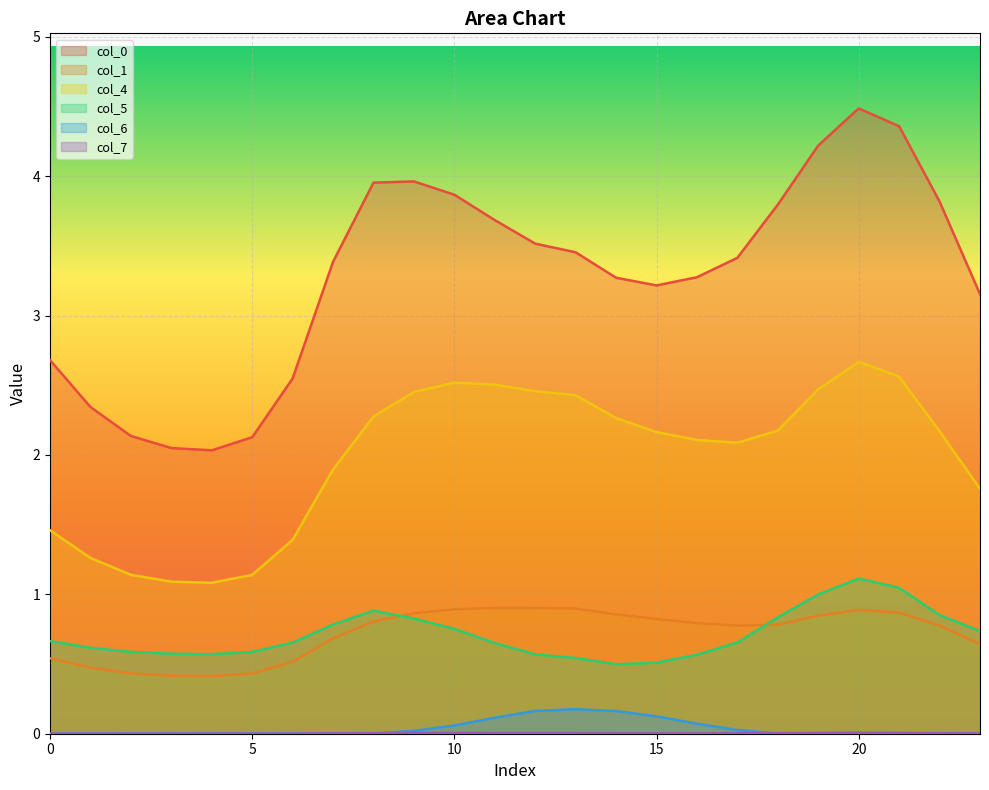

True or false: 1 and 0 intersect in this chart.

False